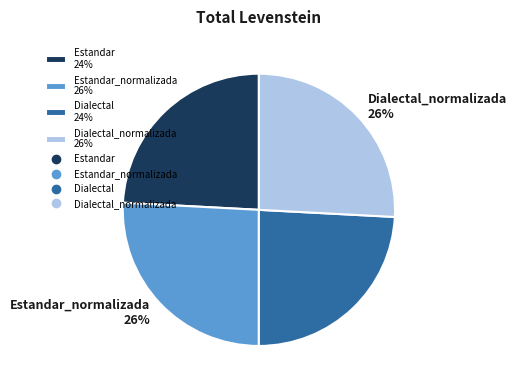

To the nearest percent, what is the difference between the largest and smallest slice percentages?

2%